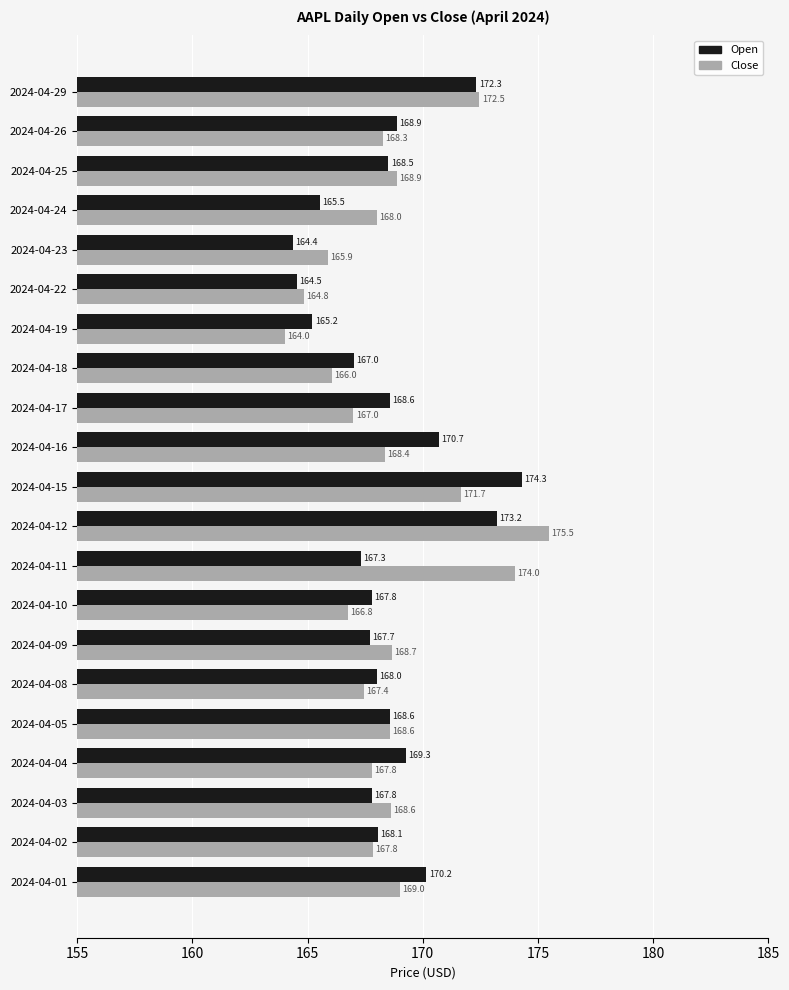

At how many categories does at least one series exceed 165?

20